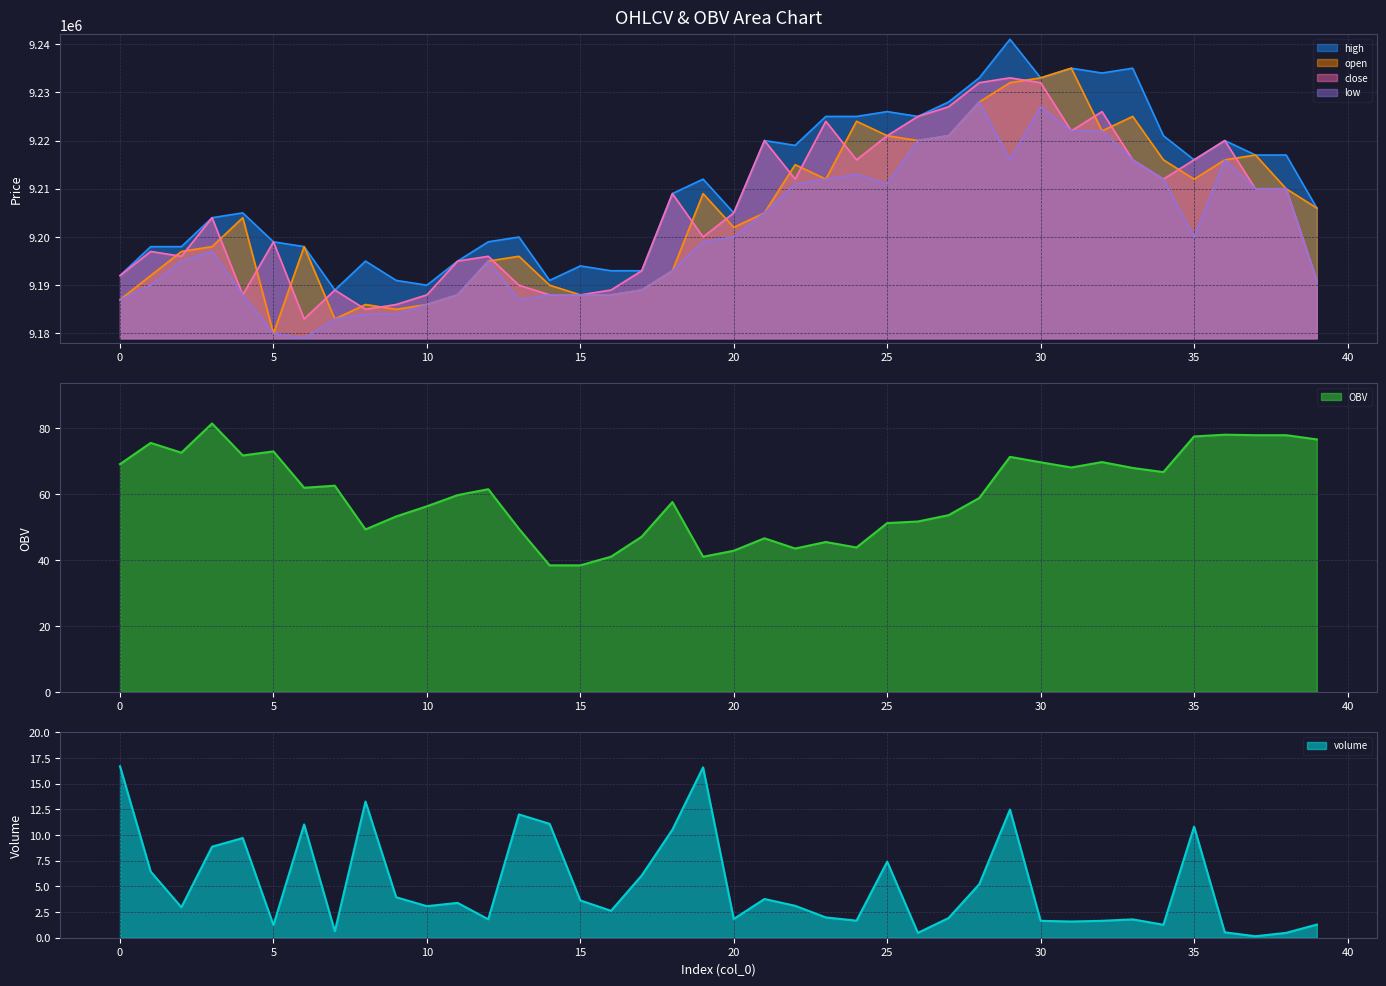

Between 6 and 12, which series saw the biggest shift?

low